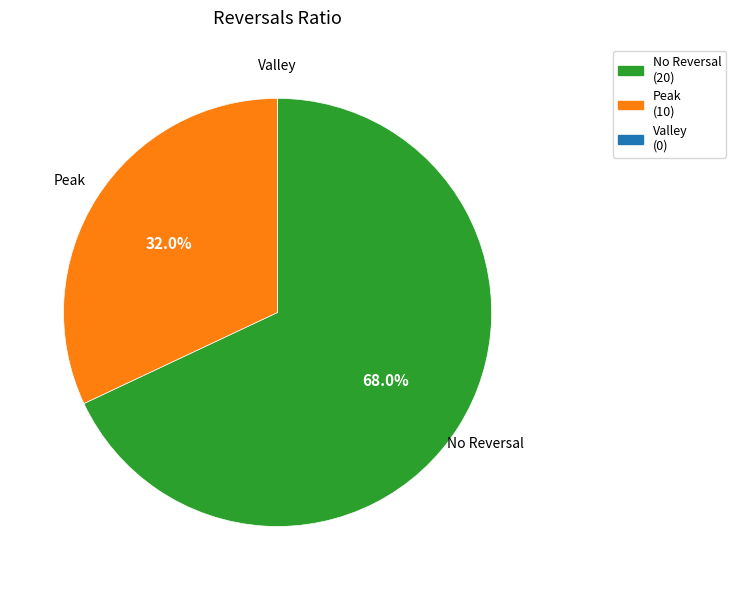

Is there a majority slice in this chart?

Yes